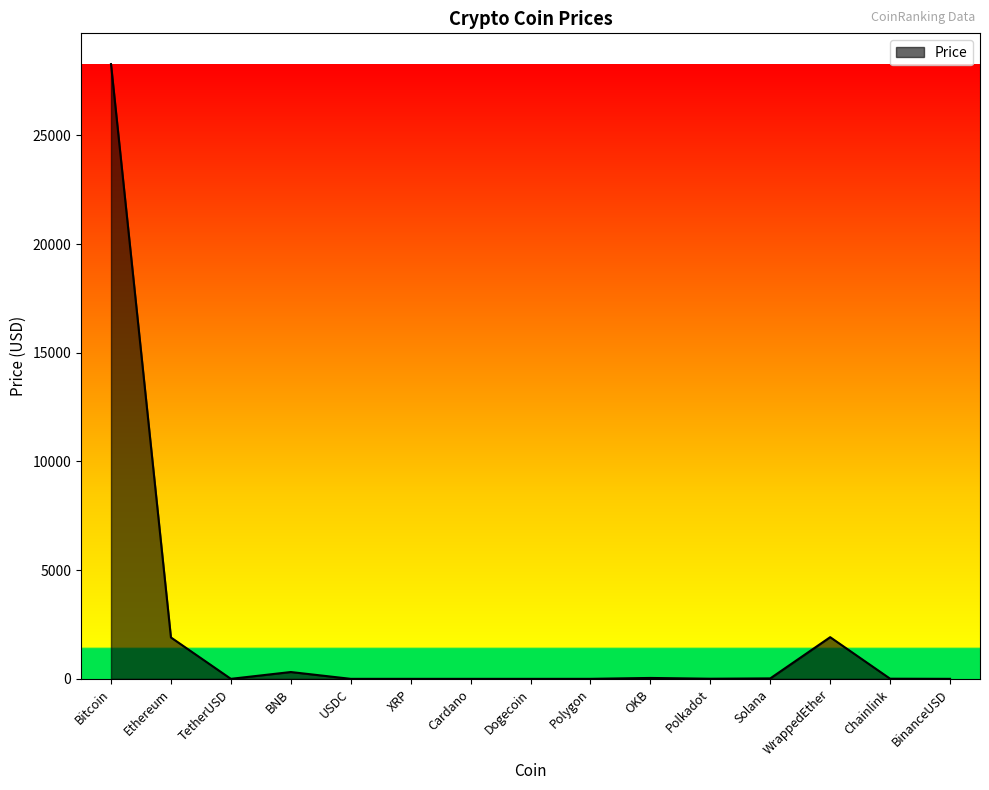

Which has a higher value, Dogecoin or Bitcoin?

Bitcoin